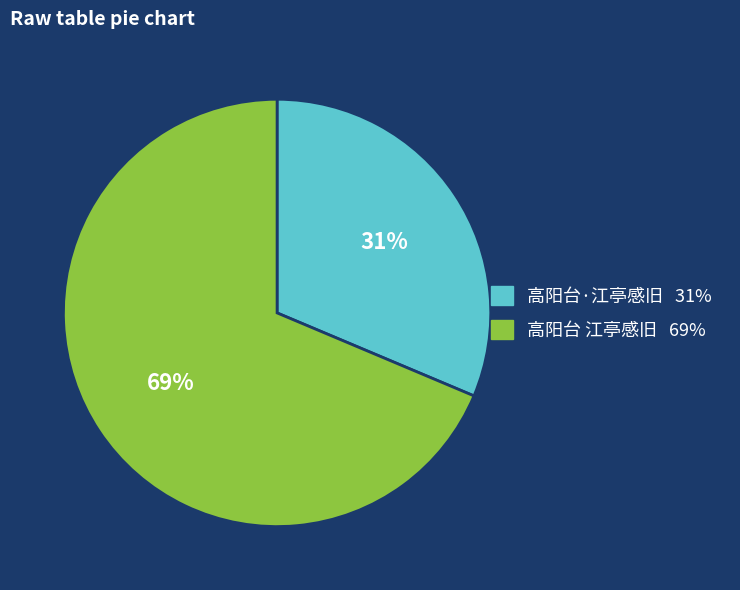

How many segments does this pie chart have?

2